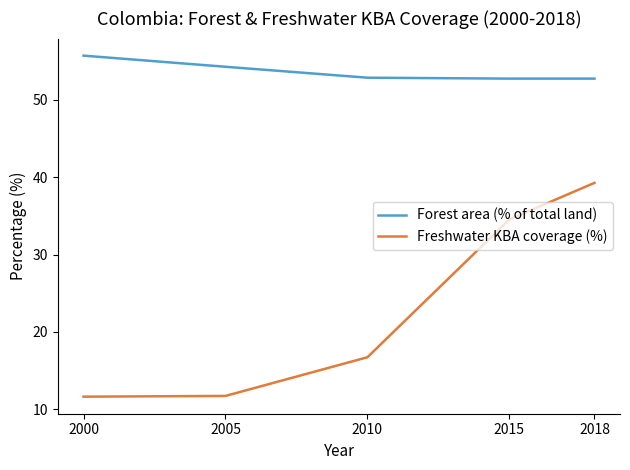

Where is Freshwater KBA coverage (%) nearest to the value 25?

2010